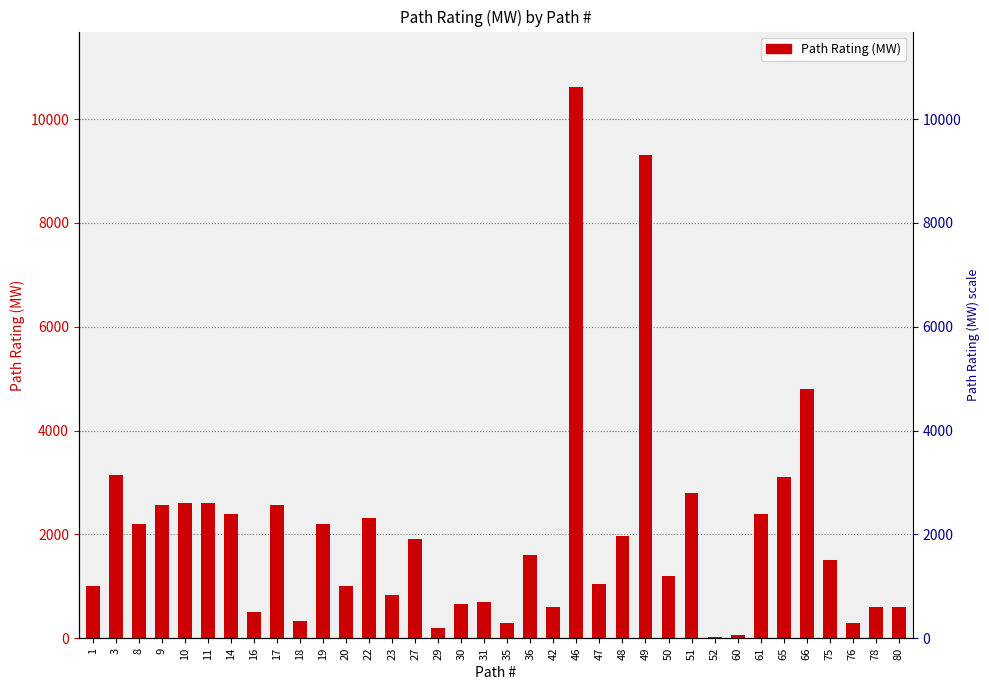

What is the sum of all values?

72557